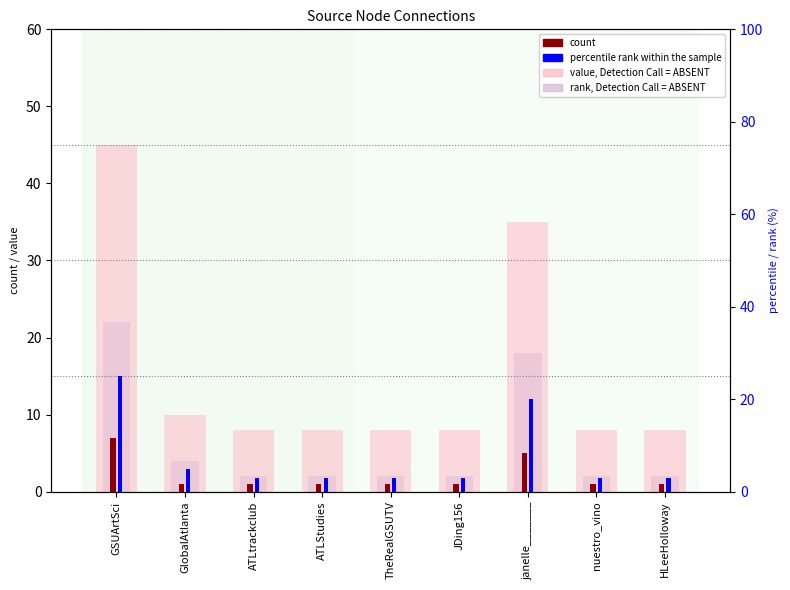

What is the maximum value shown in the chart?

45